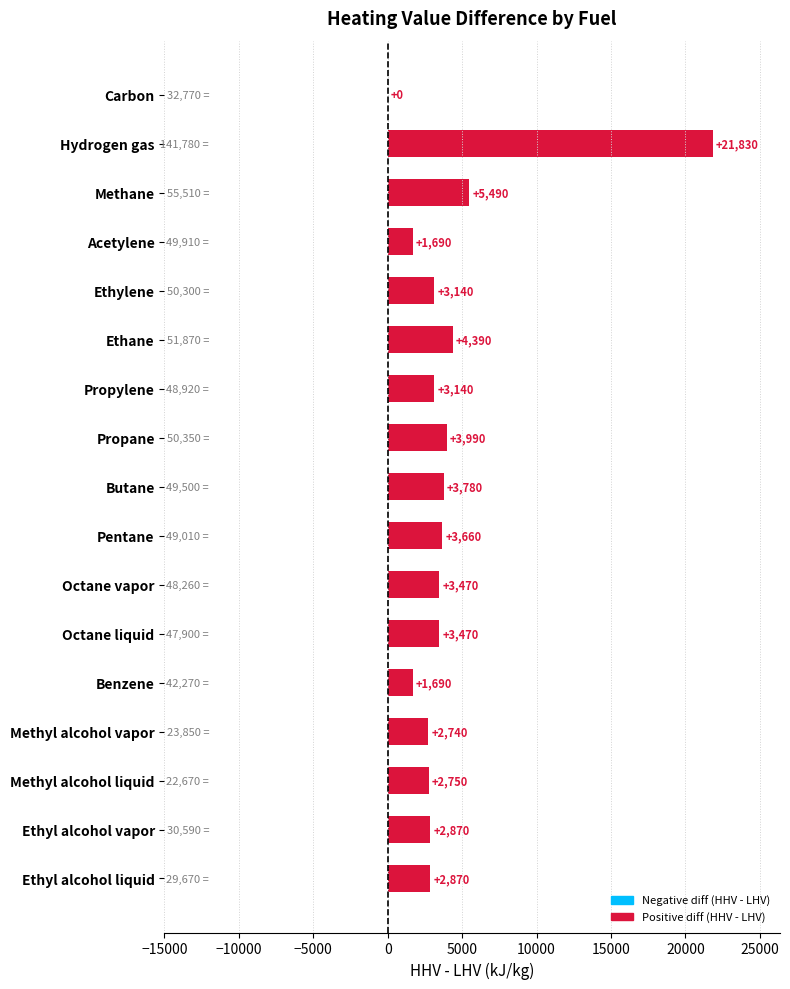

The value at Octane liquid is 6143. True or false?

False